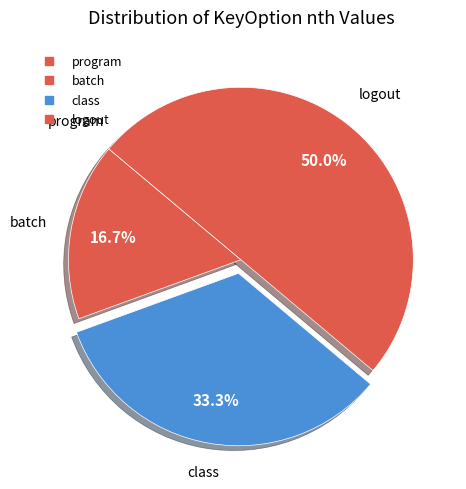

Rank the categories by value from highest to lowest.

logout, class, batch, program